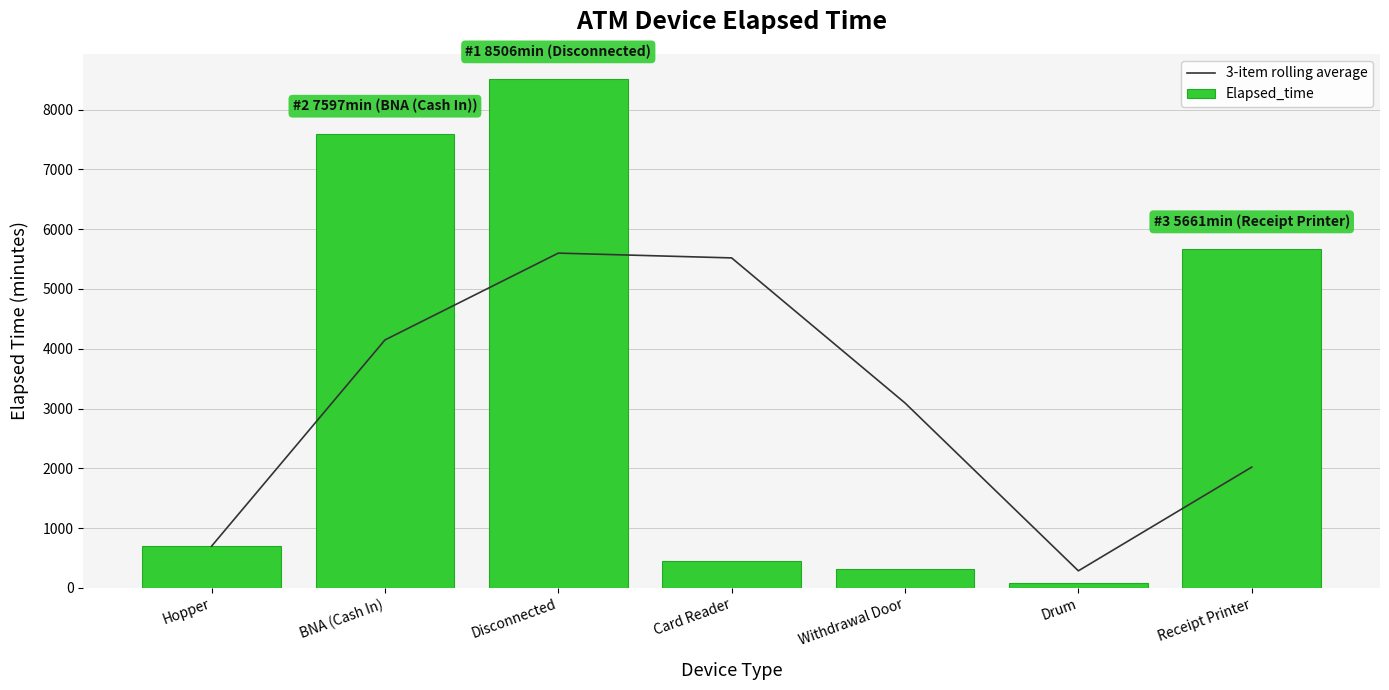

Which has a higher value, Card Reader or Disconnected?

Disconnected